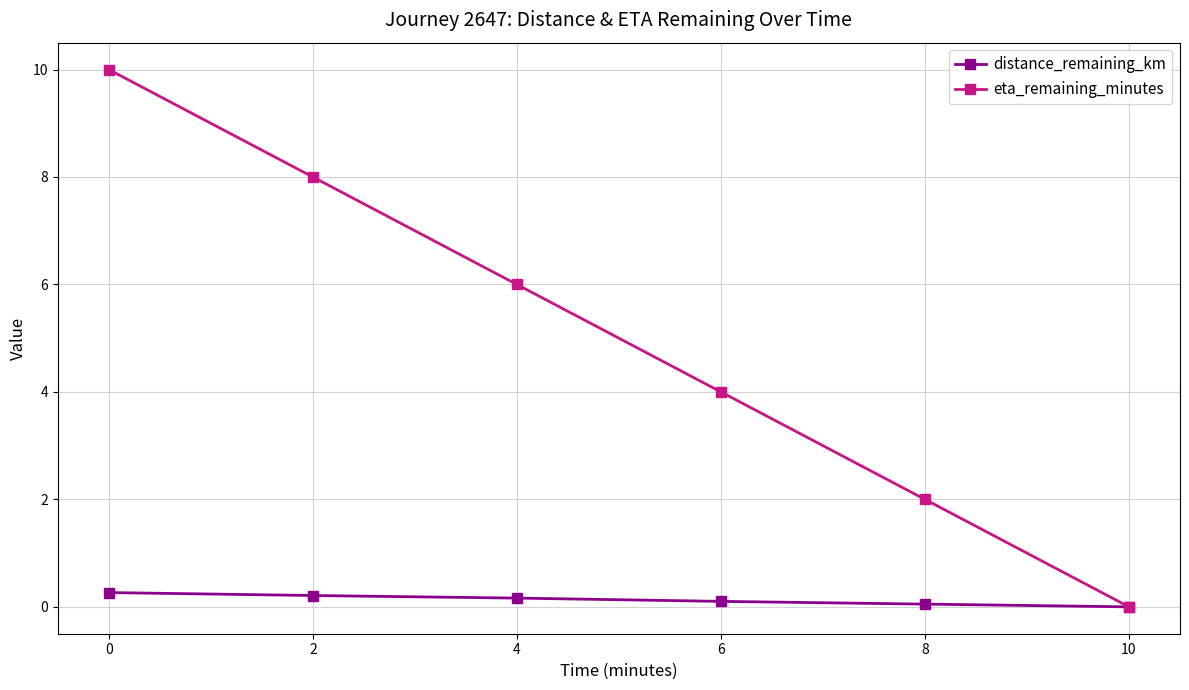

Between 0 and 8, which series saw the biggest shift?

eta_remaining_minutes